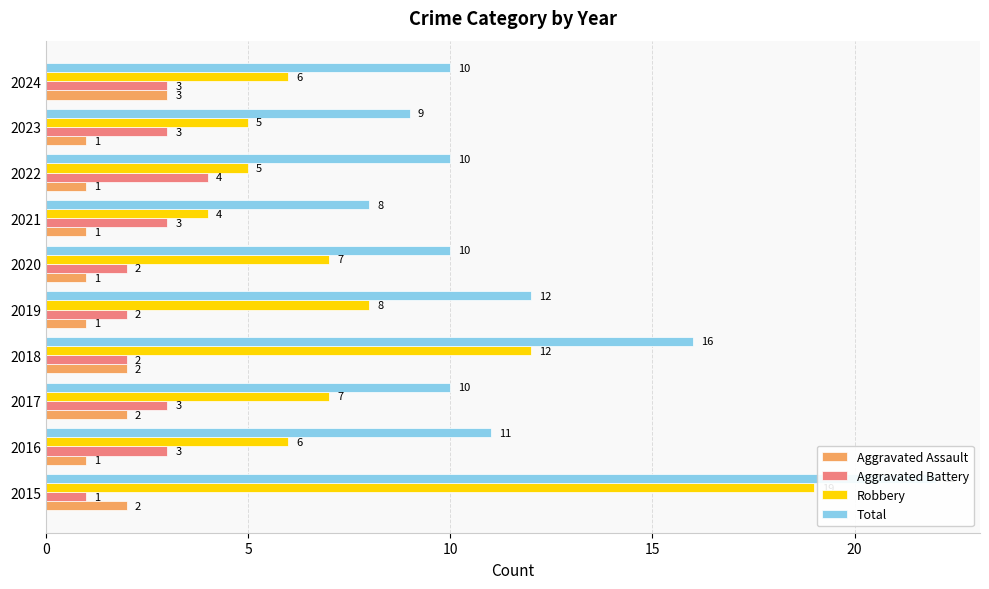

Reading right to left, list all the values displayed in this chart.

Aggravated Assault: 3	1	1	1	1	1	2	2	1	2
Aggravated Battery: 3	3	4	3	2	2	2	3	3	1
Robbery: 6	5	5	4	7	8	12	7	6	19
Total: 10	9	10	8	10	12	16	10	11	22